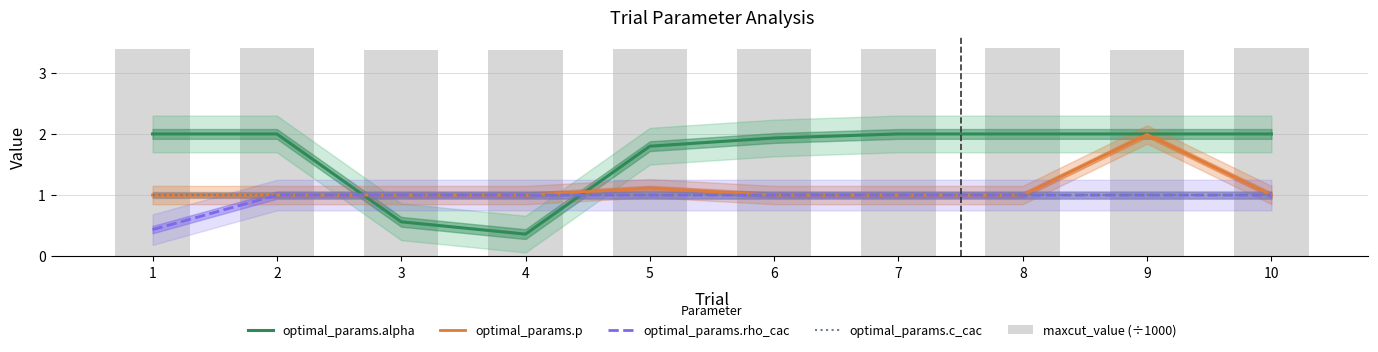

What is the maximum value for optimal_params.c_cac?

1.0